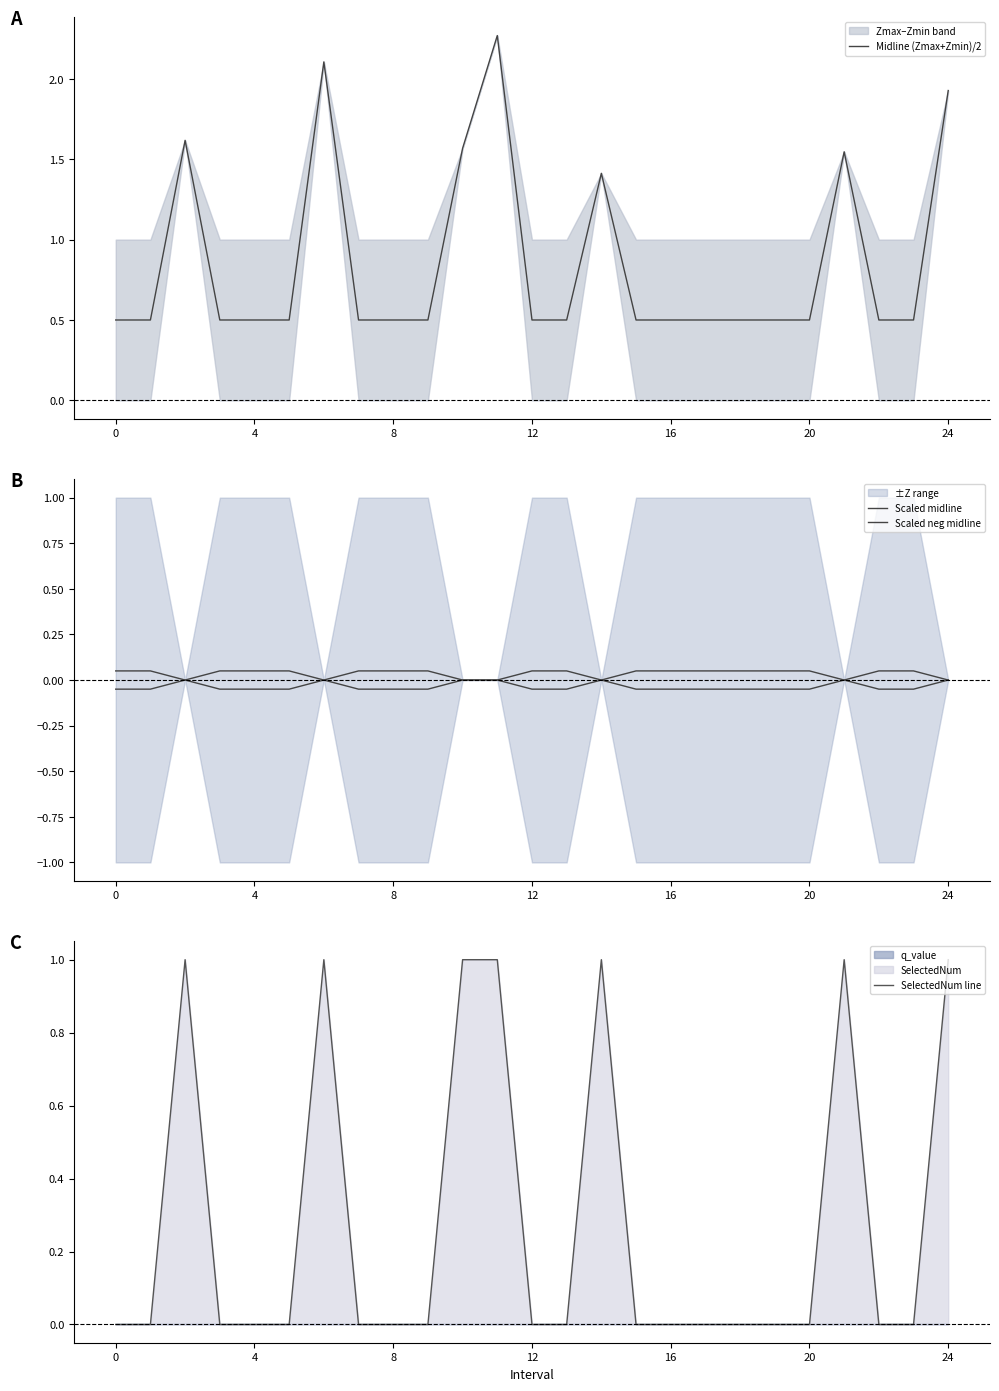

True or false: Midline (Zmax+Zmin)/2 and SelectedNum line intersect in this chart.

False